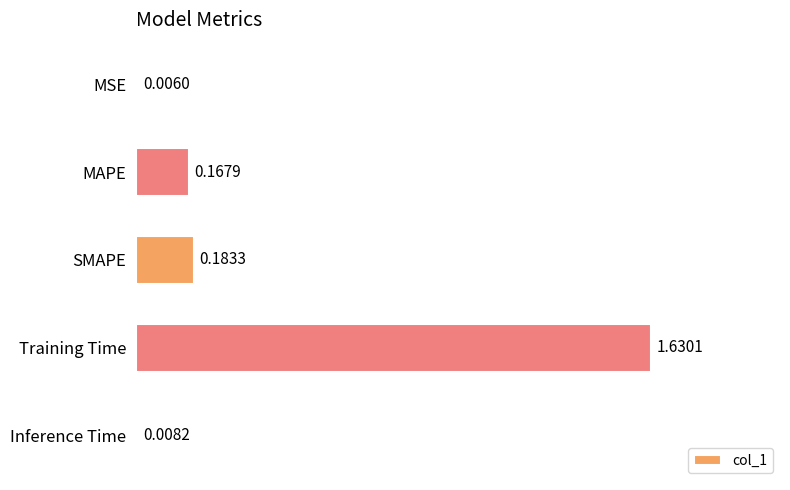

What is the change in value from Training Time to Inference Time?

-1.6